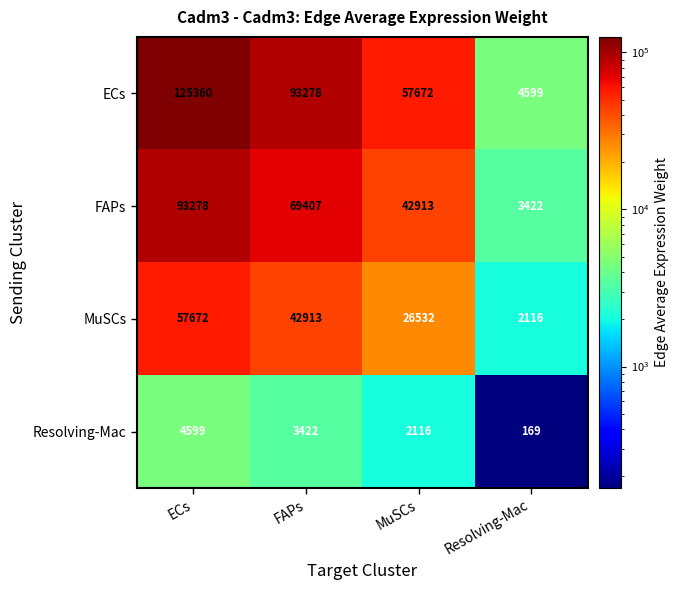

What is the maximum value shown in the chart?

125360